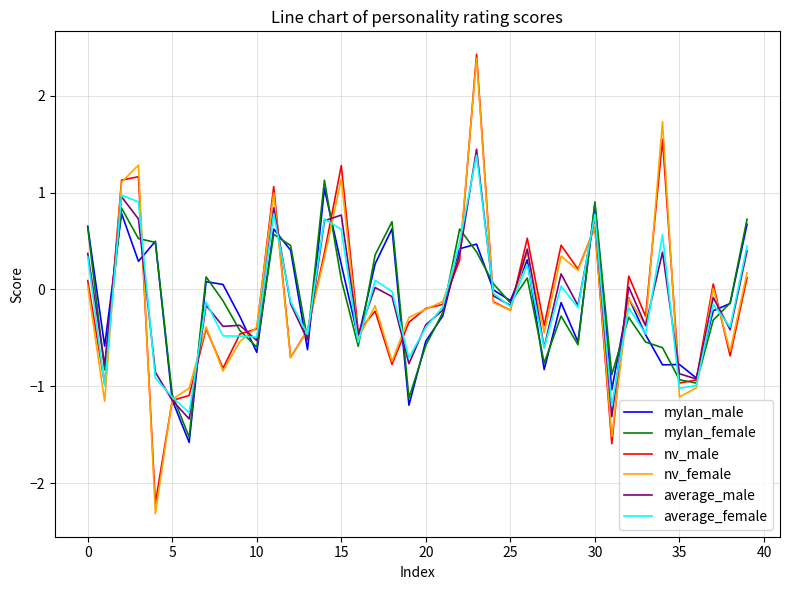

True or false: nv_female and average_male cross at least once.

True